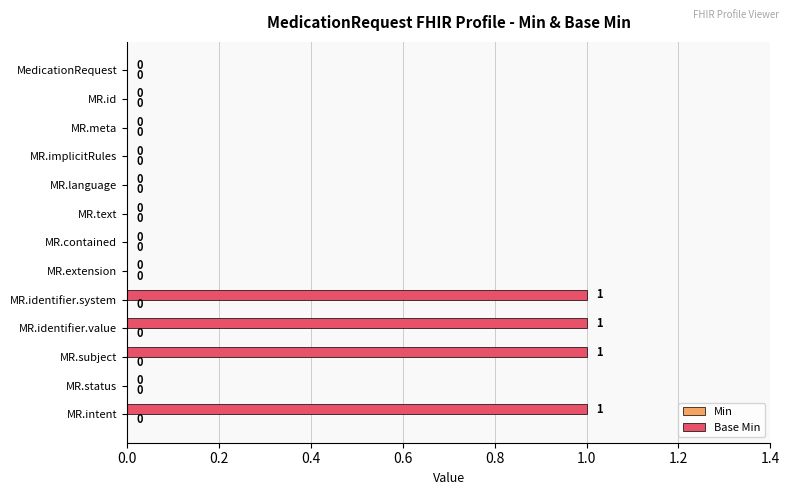

Are the bars horizontal?

Yes